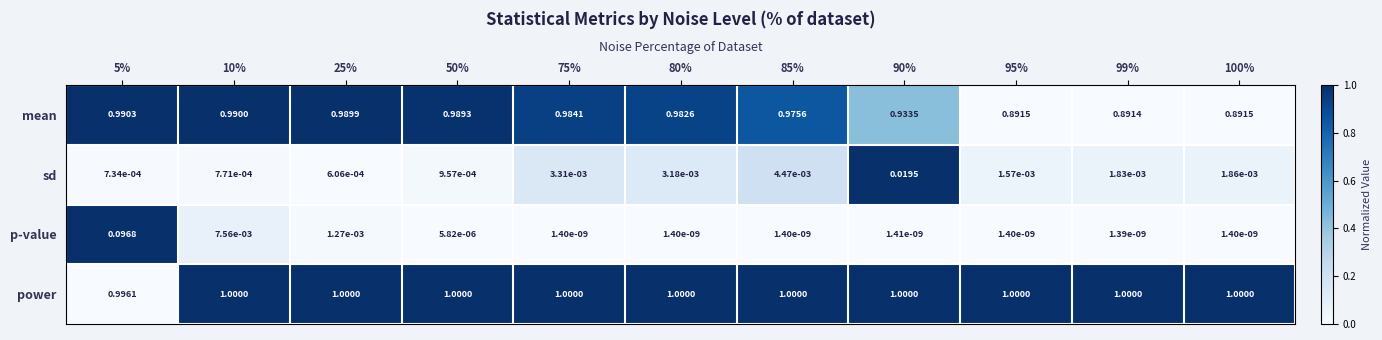

Which series has the largest range (max minus min)?

mean